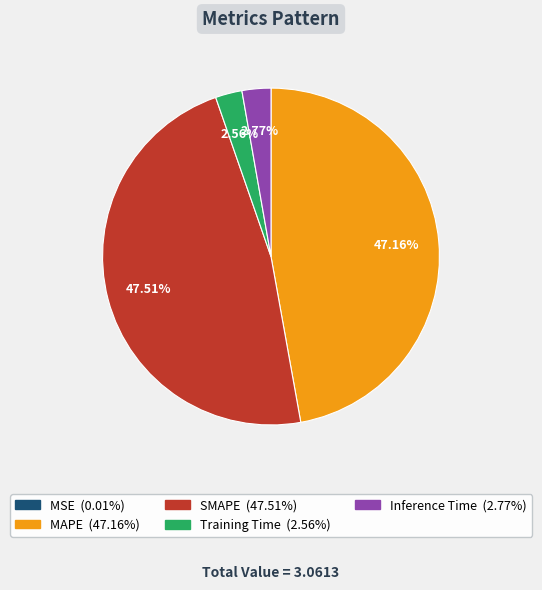

Is there a majority slice in this chart?

No